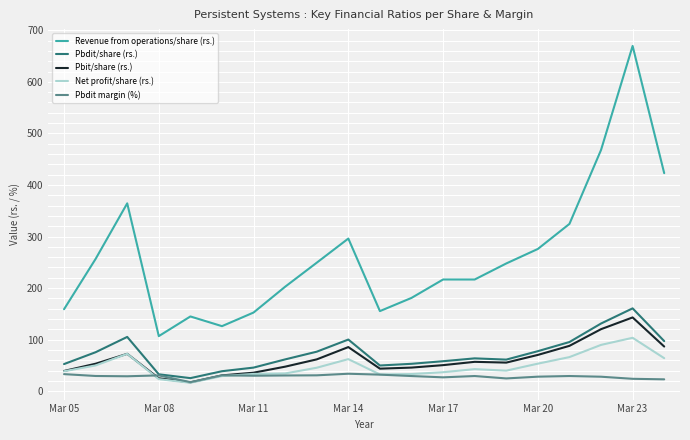

Which series has the widest spread of values?

Revenue from operations/share (rs.)